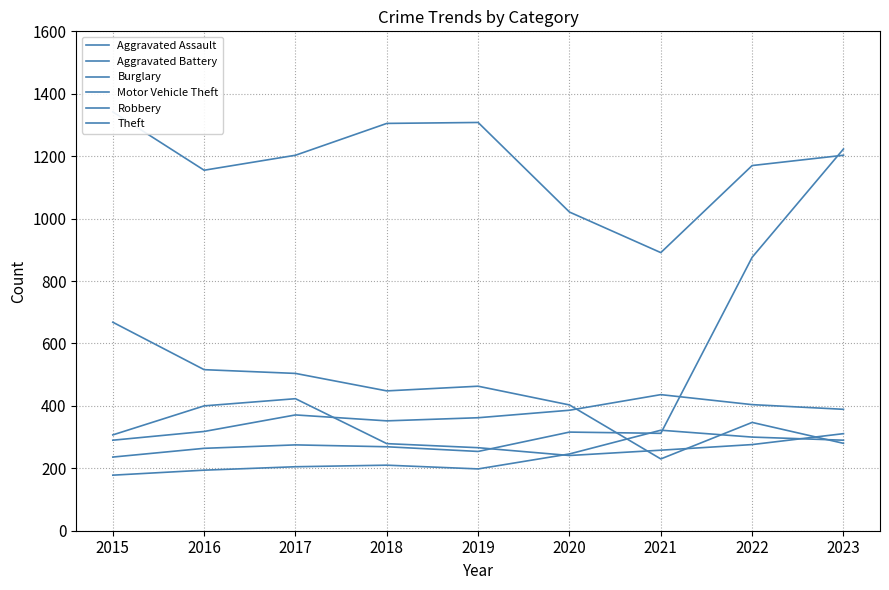

Reading left to right, transcribe all the data shown in this chart.

Aggravated Assault: 2015=178	2016=194	2017=205	2018=210	2019=198	2020=246	2021=322	2022=300	2023=290
Aggravated Battery: 2015=290	2016=318	2017=371	2018=352	2019=362	2020=386	2021=436	2022=404	2023=389
Burglary: 2015=668	2016=516	2017=504	2018=448	2019=463	2020=403	2021=230	2022=347	2023=280
Motor Vehicle Theft: 2015=236	2016=264	2017=275	2018=269	2019=254	2020=316	2021=312	2022=876	2023=1223
Robbery: 2015=307	2016=400	2017=423	2018=279	2019=266	2020=241	2021=258	2022=276	2023=311
Theft: 2015=1342	2016=1155	2017=1203	2018=1305	2019=1308	2020=1021	2021=891	2022=1170	2023=1203